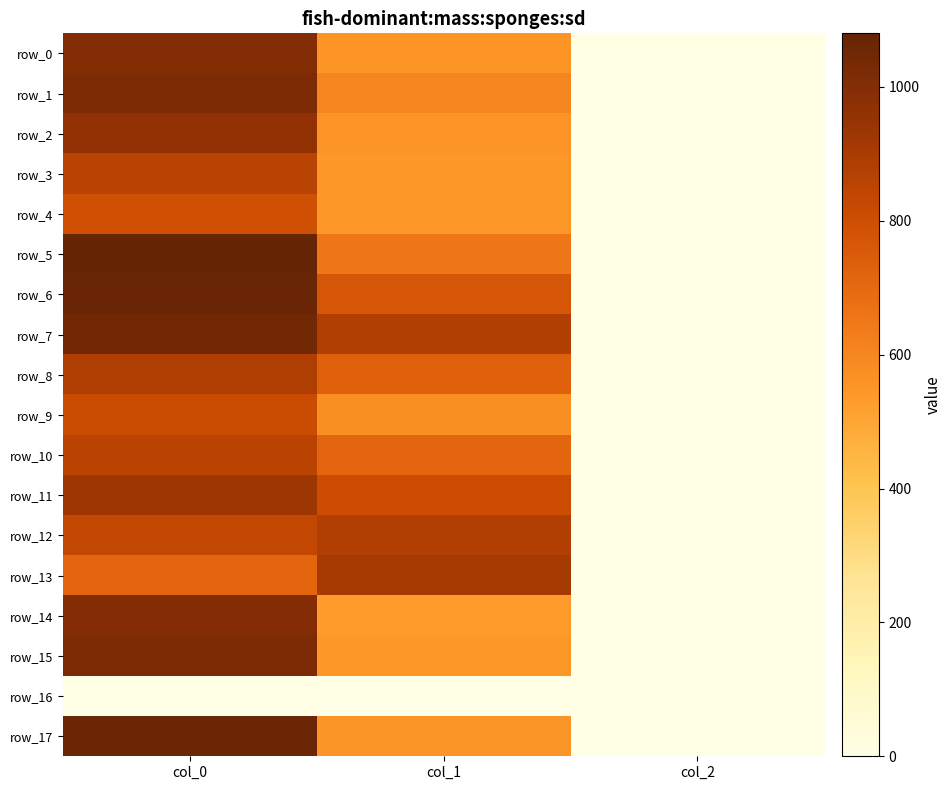

Is the value of row_3 at col_0 greater than the value of row_10 at col_2?

Yes